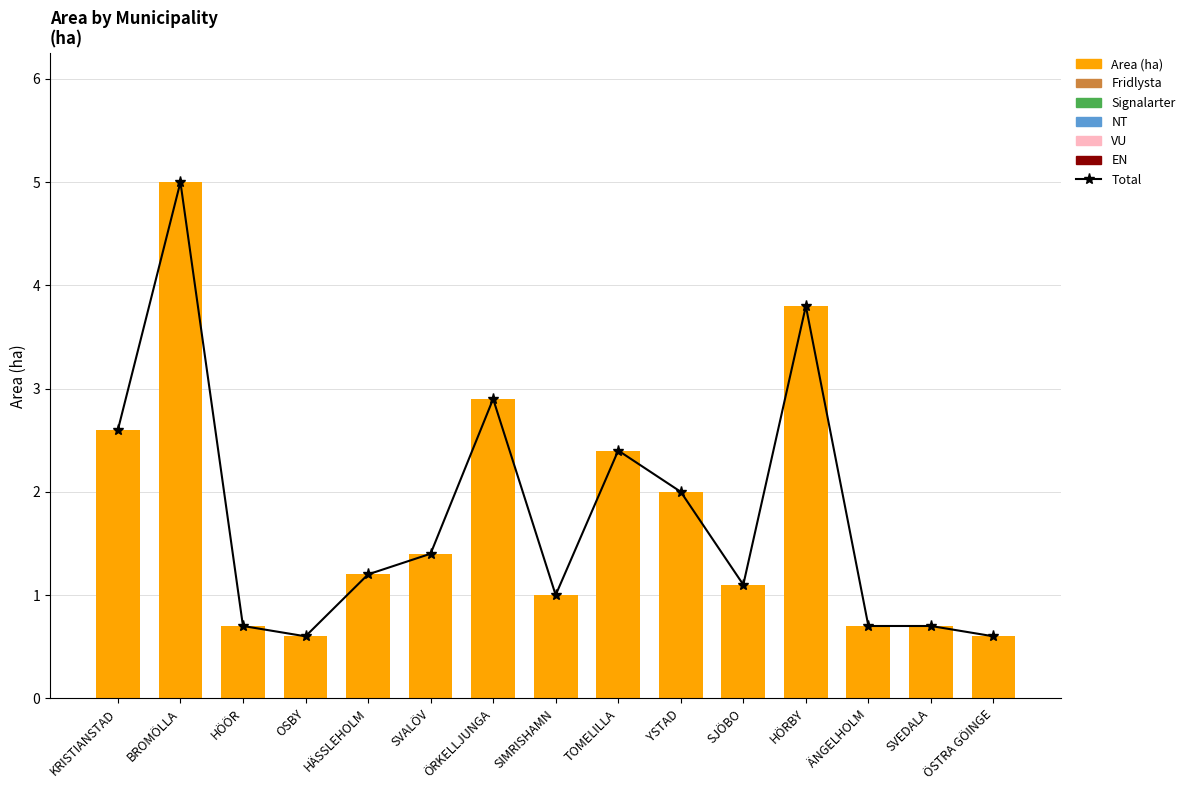

Which has a higher value, SIMRISHAMN or BROMÖLLA?

BROMÖLLA